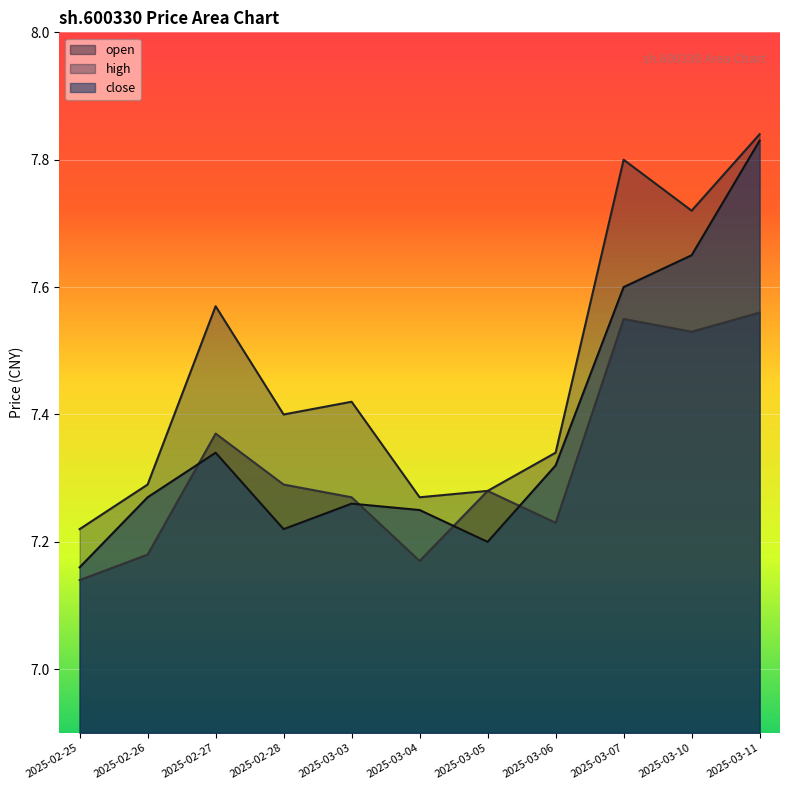

What is the approximate value of high at 2025-03-07?

7.8